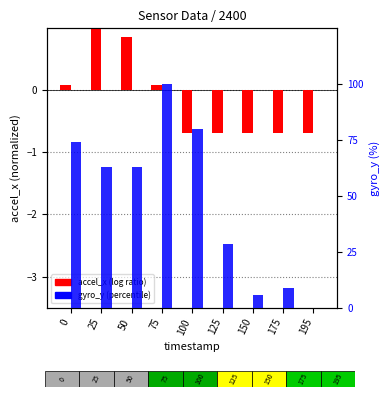

At 100, list the series in order from largest to smallest.

gyro_y, accel_x